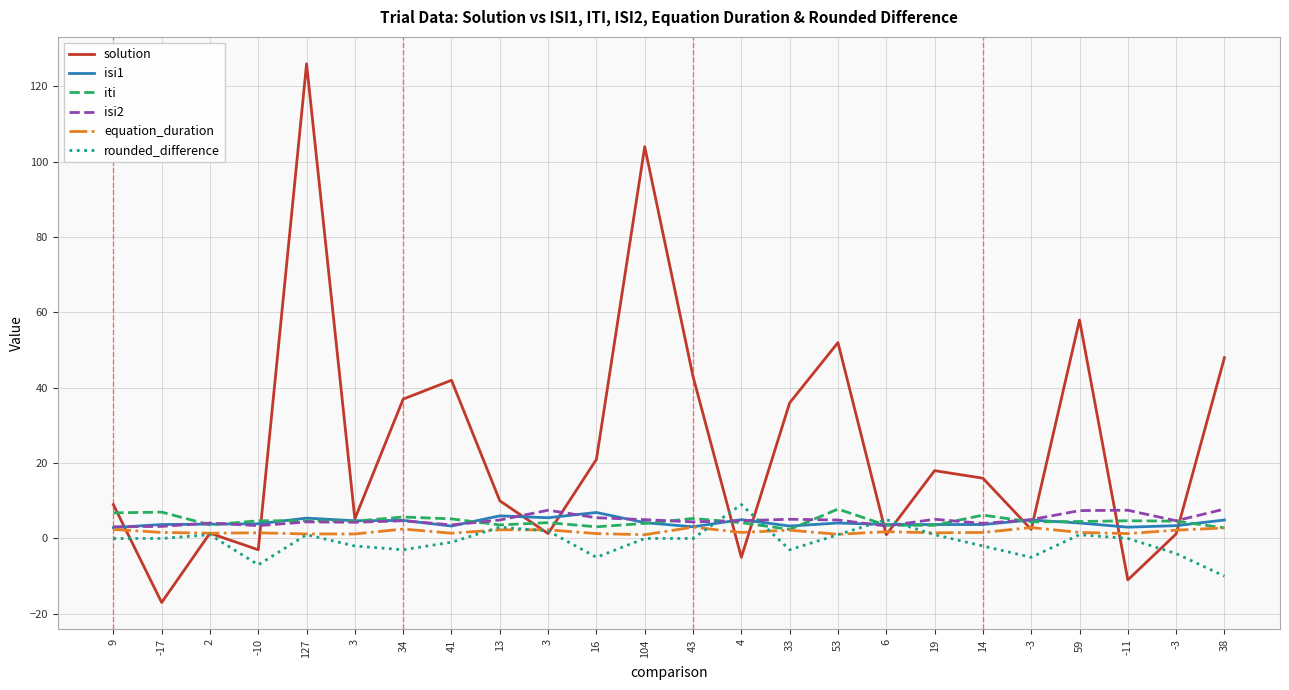

What are all the series names shown in the legend?

solution, isi1, iti, isi2, equation_duration, rounded_difference